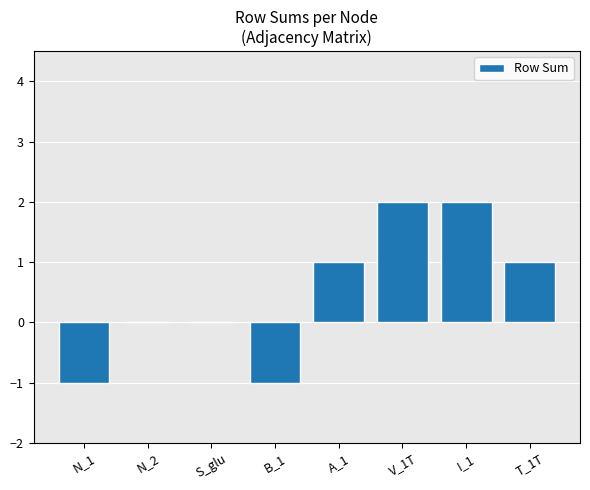

What is the sum of the values at T_1T and N_2?

1